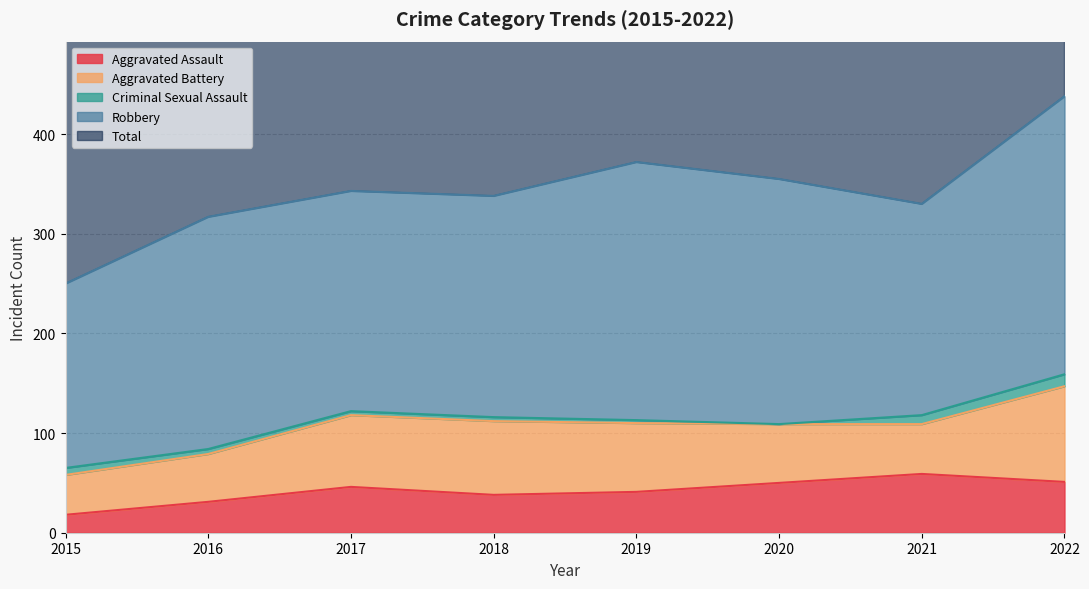

True or false: Aggravated Assault and Robbery cross at least once.

False